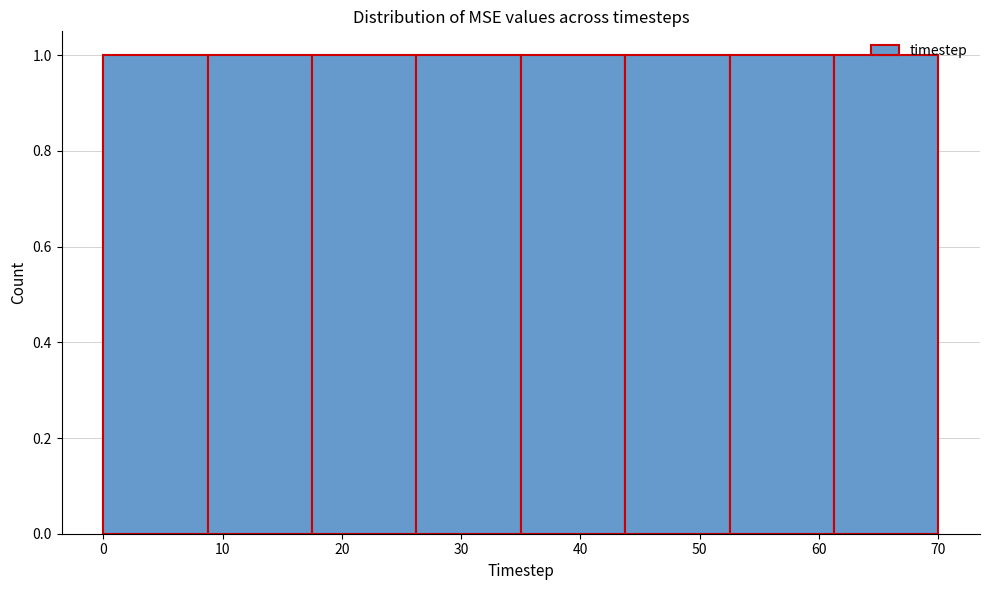

Reading left to right, list every bar in this chart as the range it spans on the x-axis followed by its height. Neither the bar edges nor the heights are printed on the chart, so give them approximately, as read against the axes.

0 to 9: 1
9 to 18: 1
18 to 26: 1
26 to 35: 1
35 to 44: 1
44 to 53: 1
53 to 61: 1
61 to 70: 1